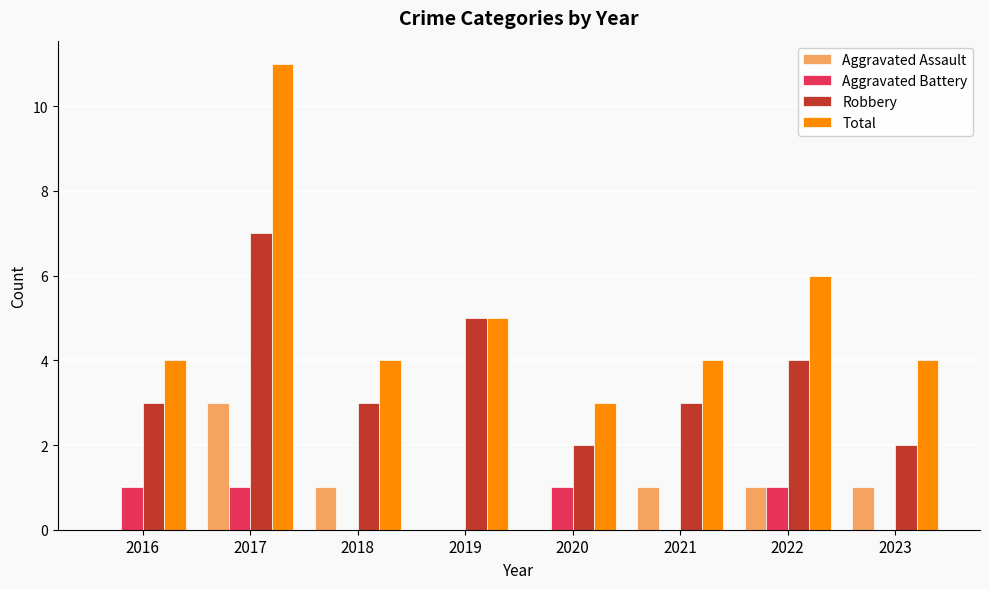

Are the bars grouped side by side (vs. stacked)?

Yes